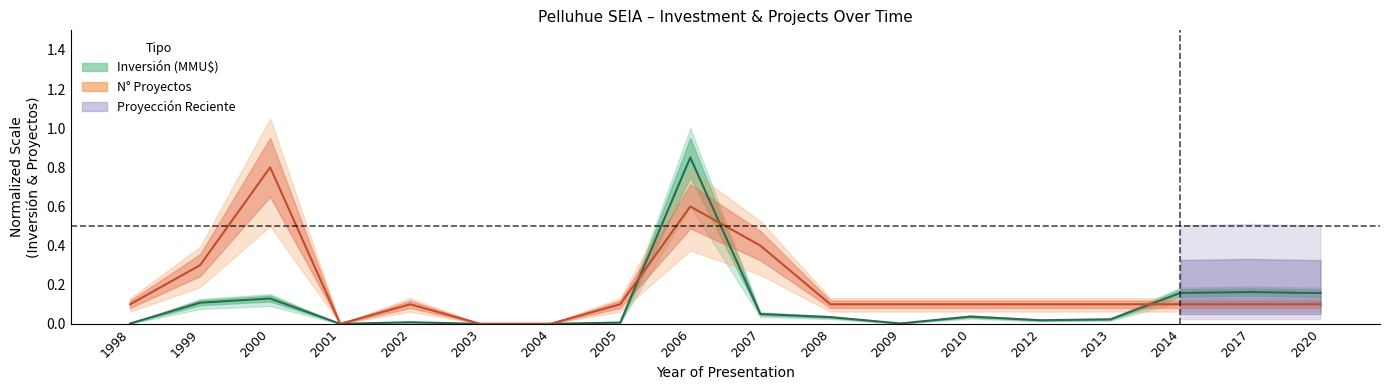

True or false: Num_proyectos has a value of 0.1 at 2013.

False